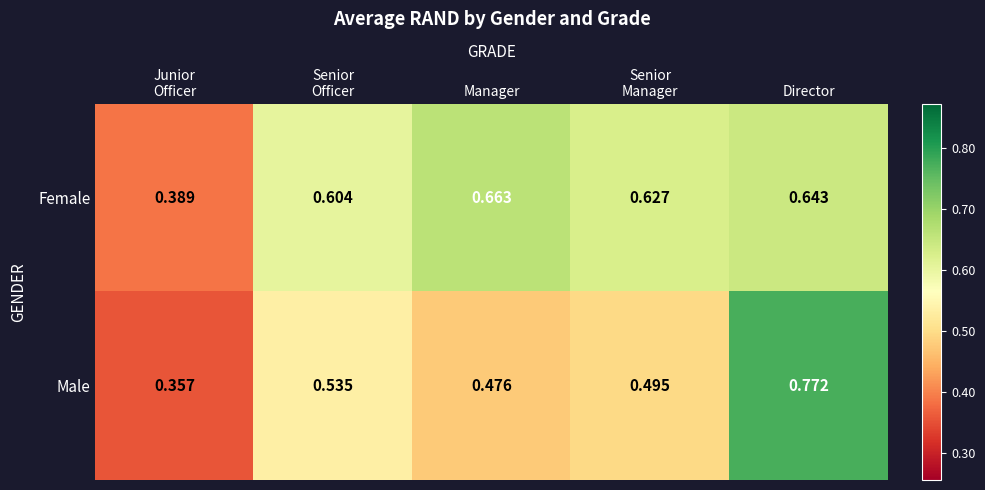

Which series has the widest spread of values?

Male